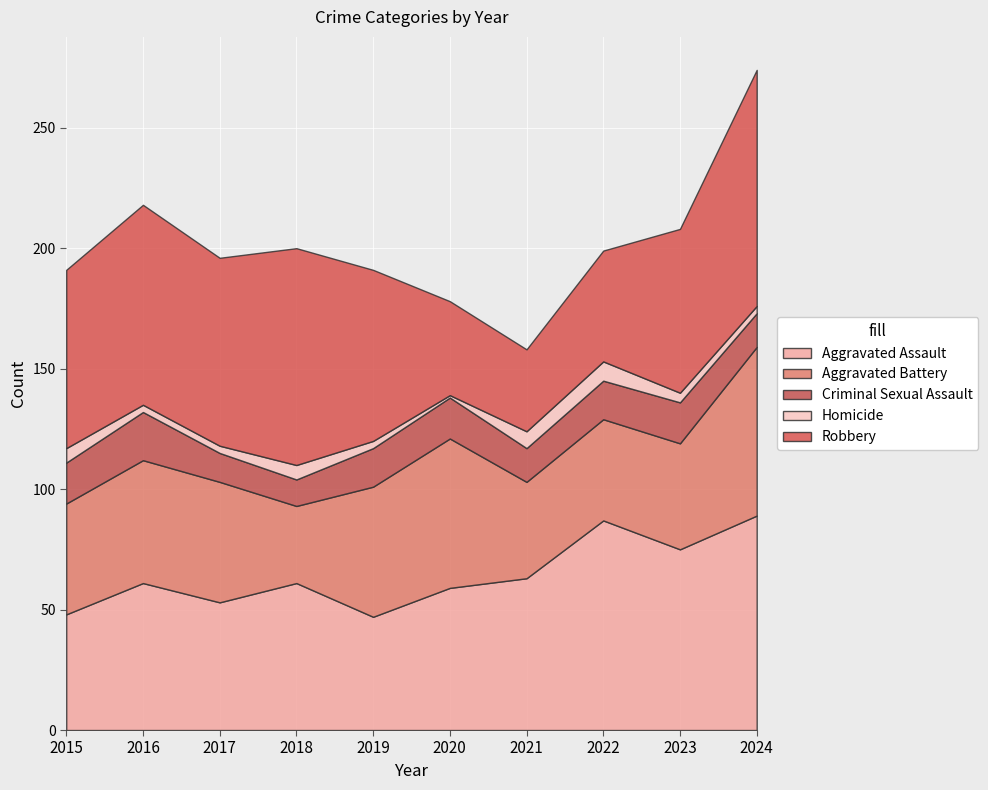

What value does the Aggravated Assault series have at 2018, to the nearest 5?

60